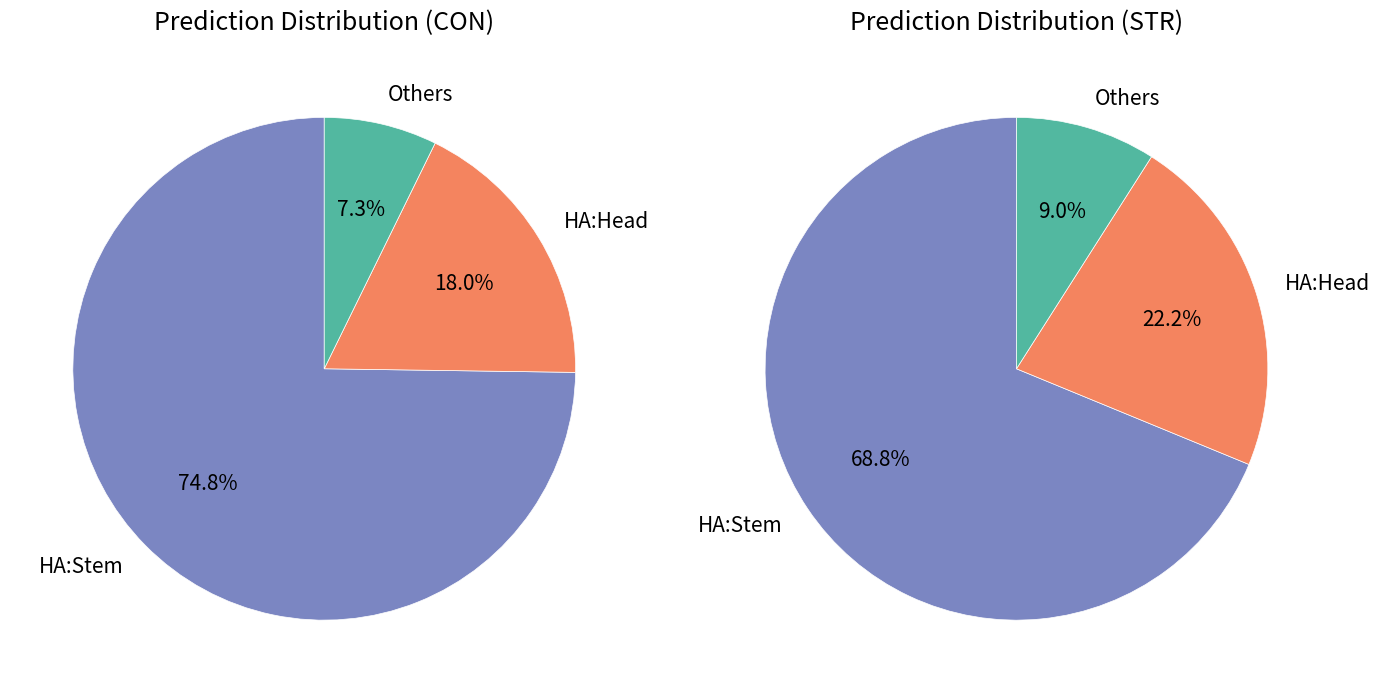

To the nearest percent, what portion does 24 represent?

1%